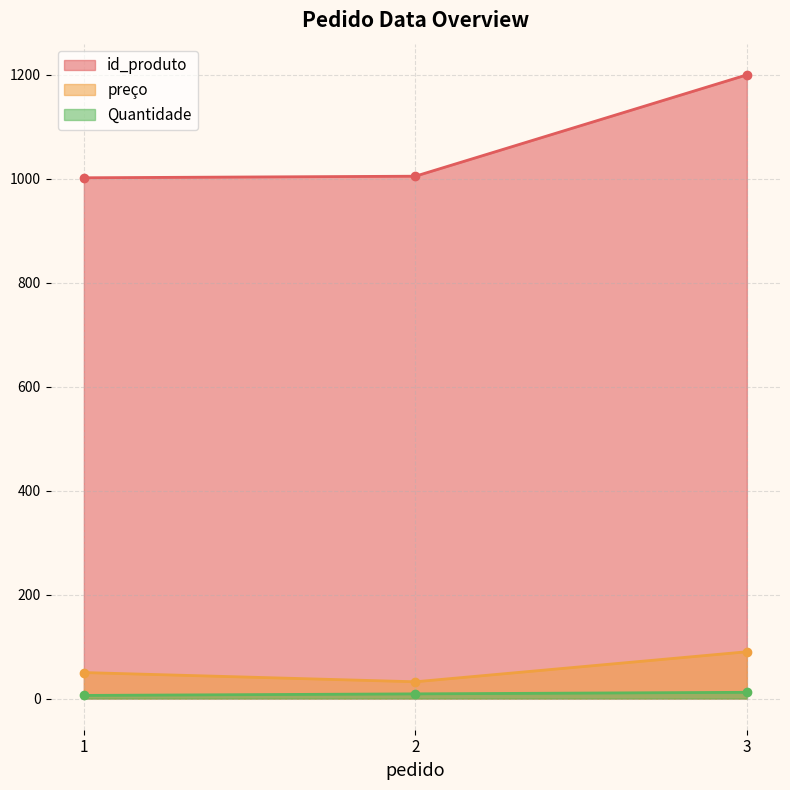

Which series changed the most between 1 and 2?

preço